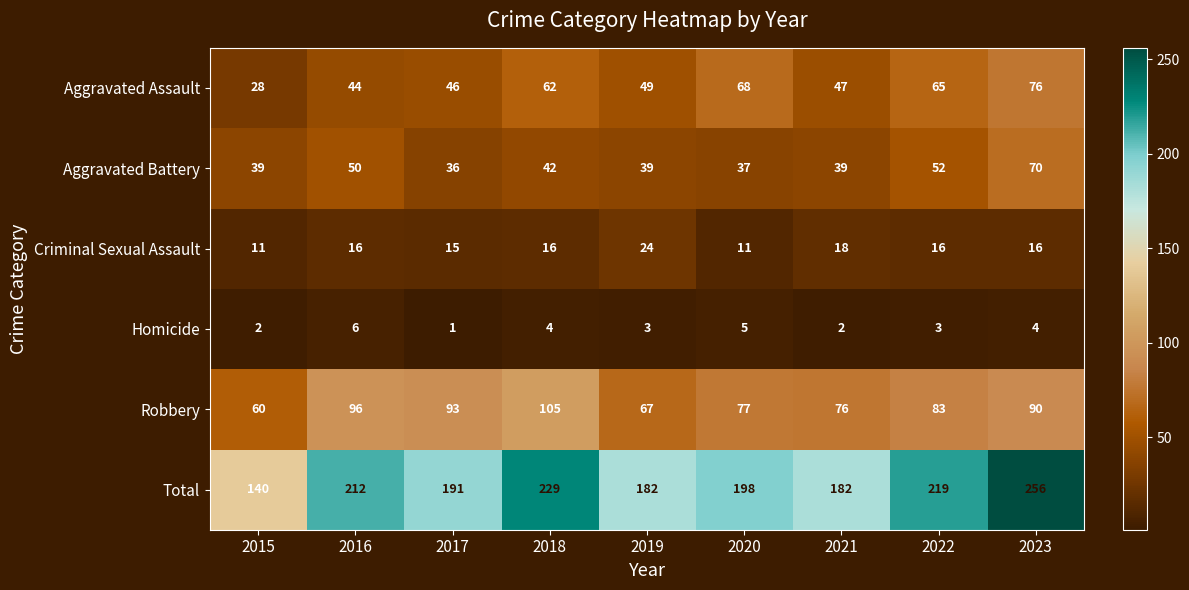

What is the maximum value shown in the chart?

256